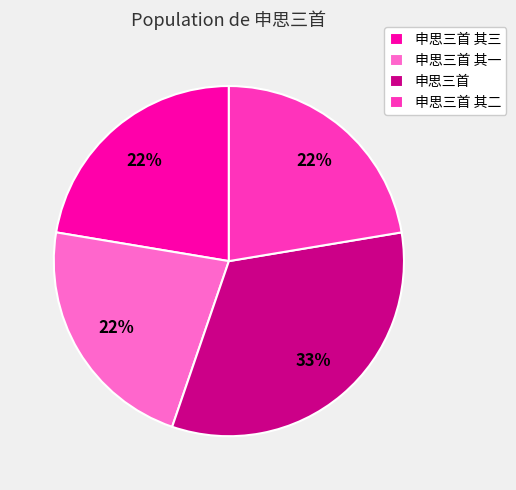

Between 申思三首 其二 and 申思三首, which is larger?

申思三首